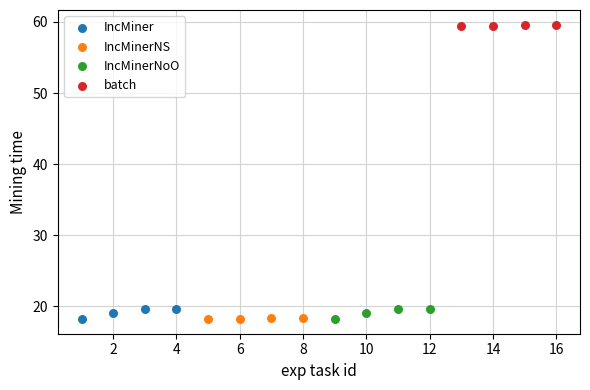

What are all the series names shown in the legend?

IncMiner, IncMinerNS, IncMinerNoO, batch